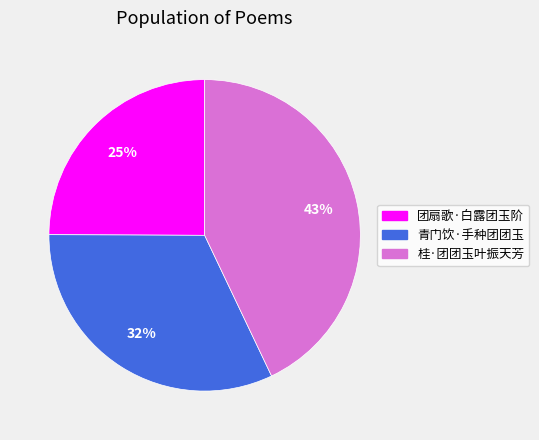

Is the sum of 团扇歌·白露团玉阶 and 桂·团团玉叶振天芳 greater than half?

Yes